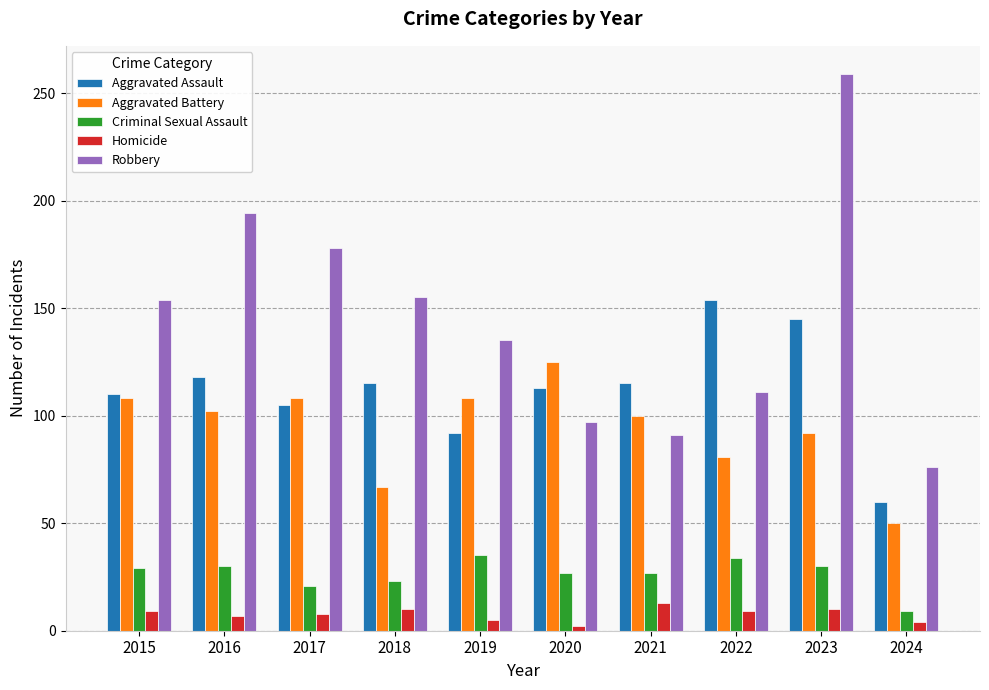

Which series changed the most between 2020 and 2024?

Aggravated Battery